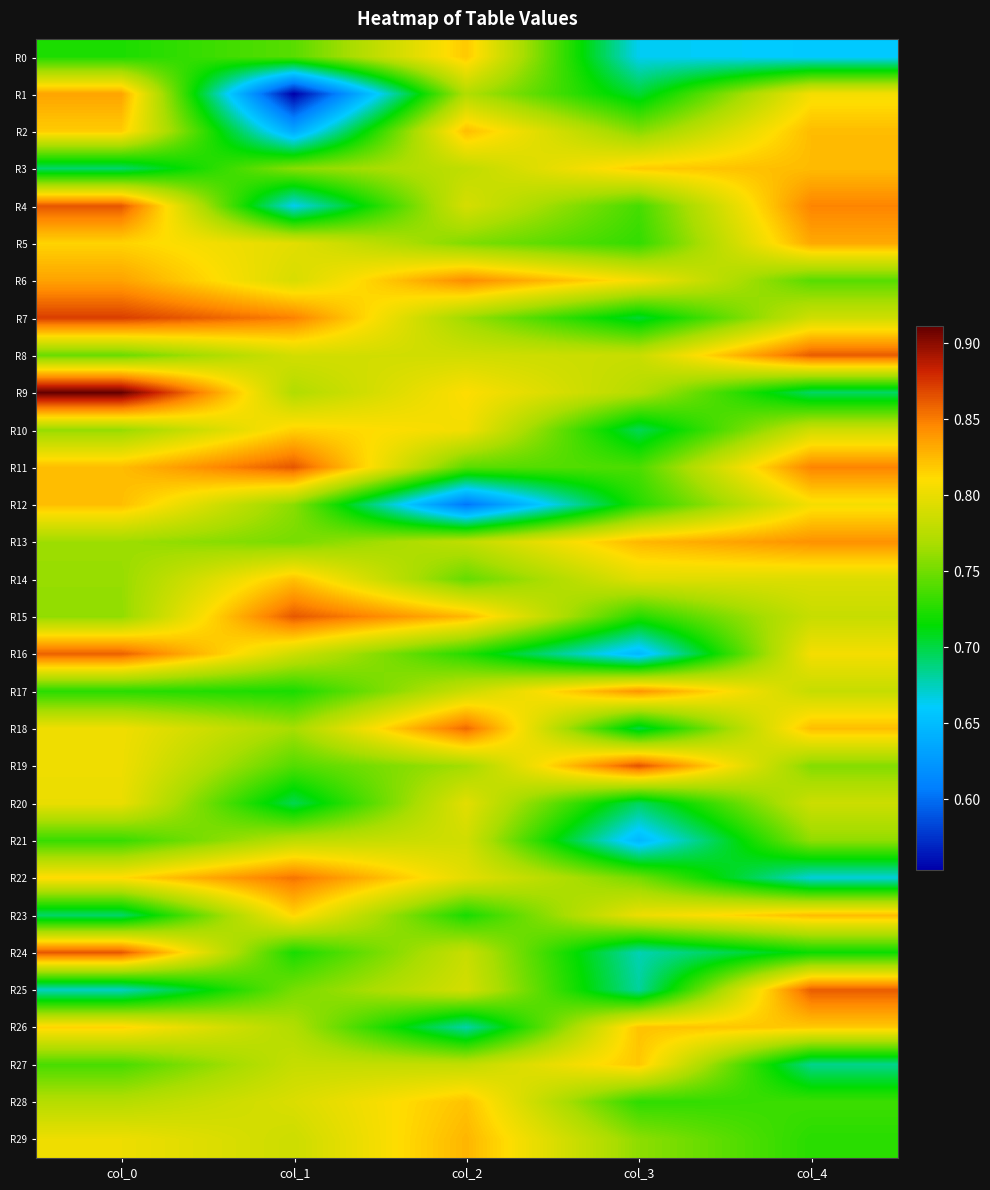

What is the total value across all series at col_3?

22.4